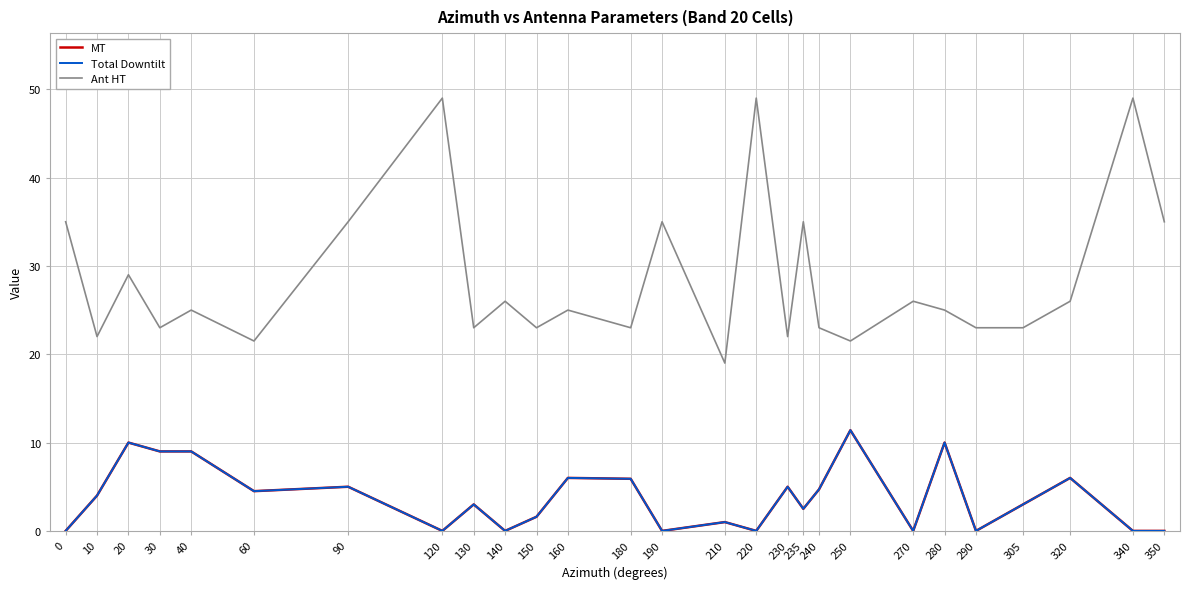

The Total Downtilt series shows 4.9 at 220. True or false?

False